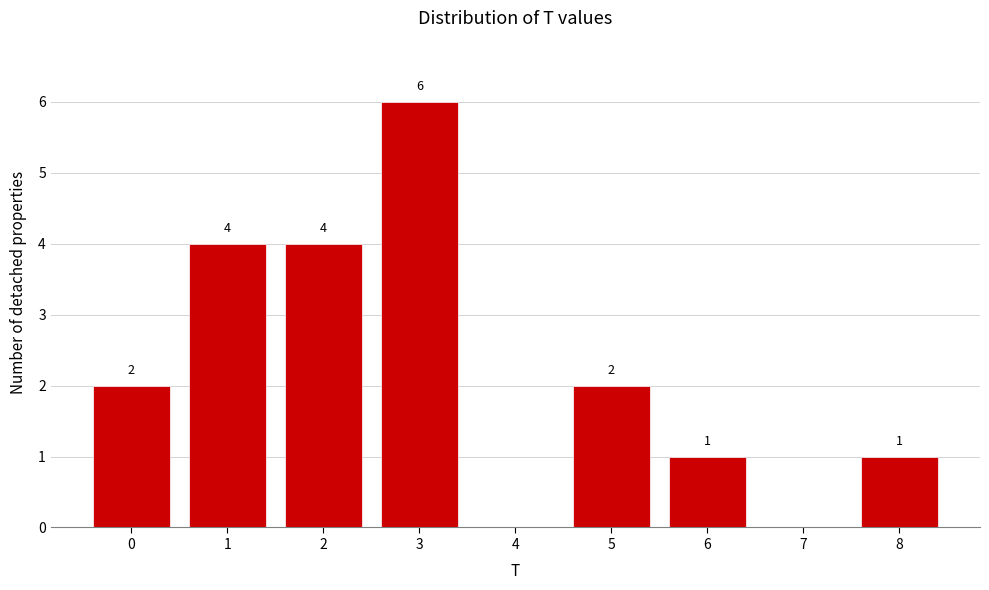

Reading left to right, transcribe all the data shown in this chart.

0=2	1=4	2=4	3=6	4=0	5=2	6=1	7=0	8=1